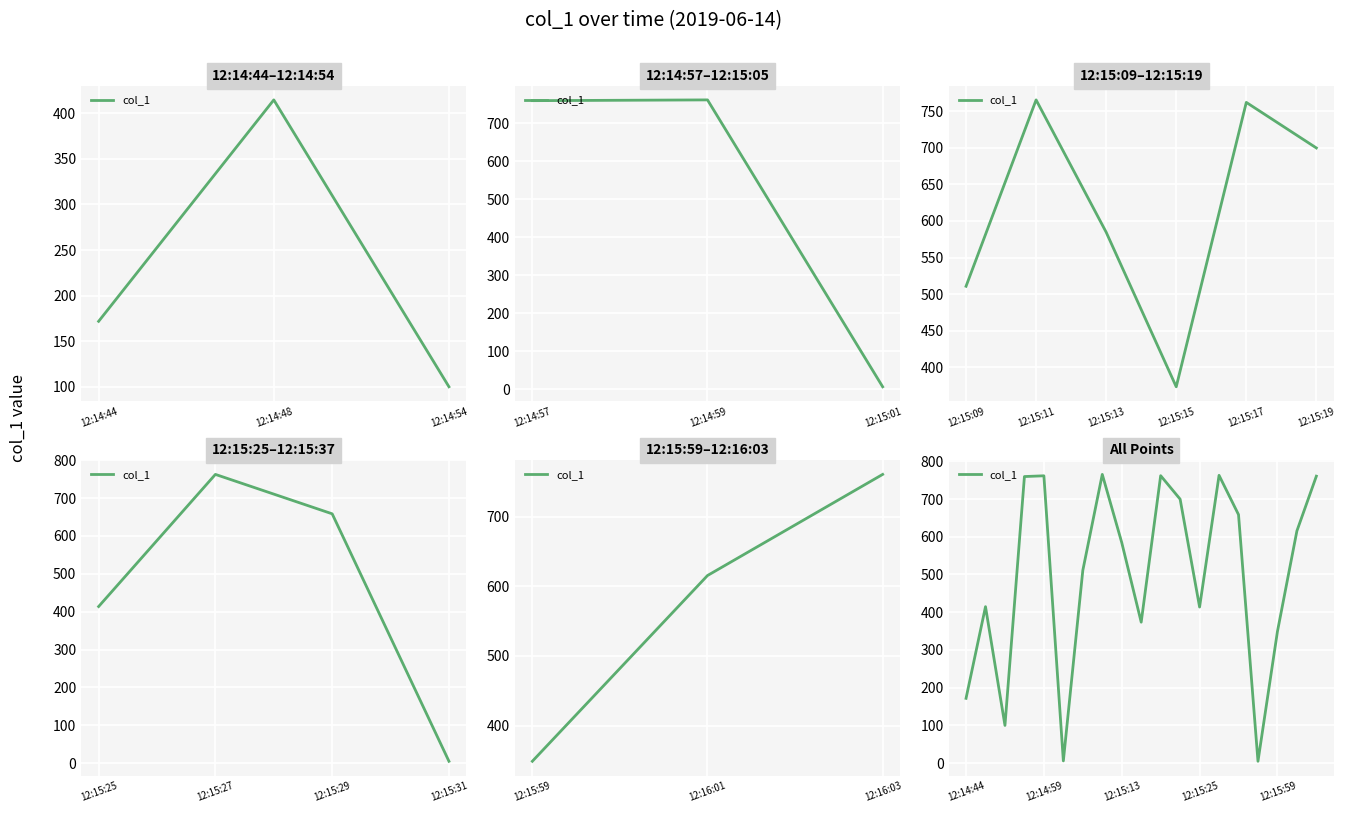

Rank the categories by value from highest to lowest.

7, 13, 10, 4, 18, 3, 11, 14, 17, 8, 6, 12:14:48, 12, 9, 16, 12:14:44, 12:14:54, 5, 15